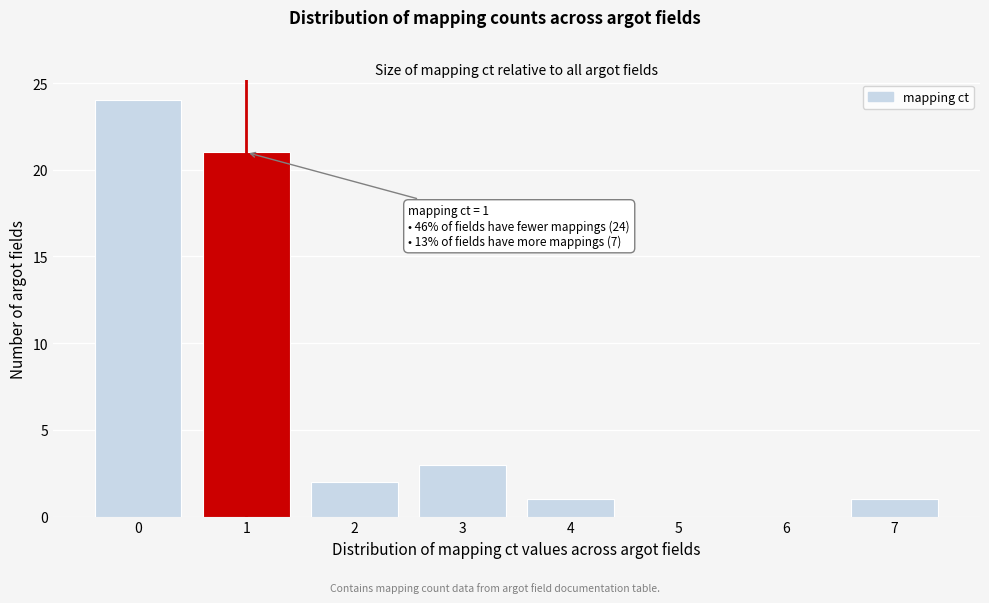

Reading left to right, what are all the values shown in this chart?

0=24	1=21	2=2	3=3	4=1	5=0	6=0	7=1